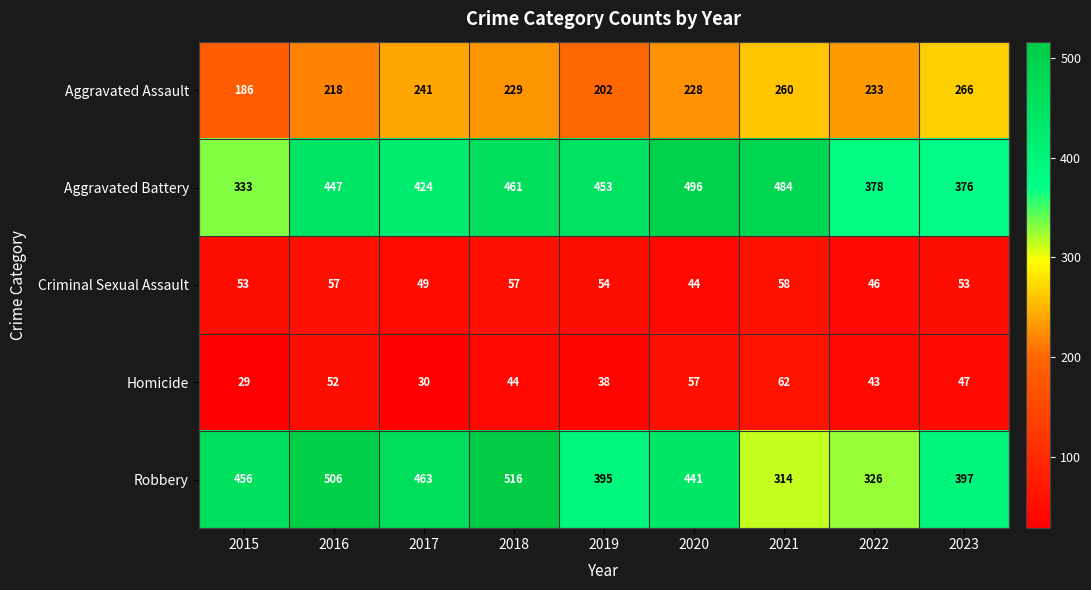

The Homicide series shows 63 at 2018. True or false?

False